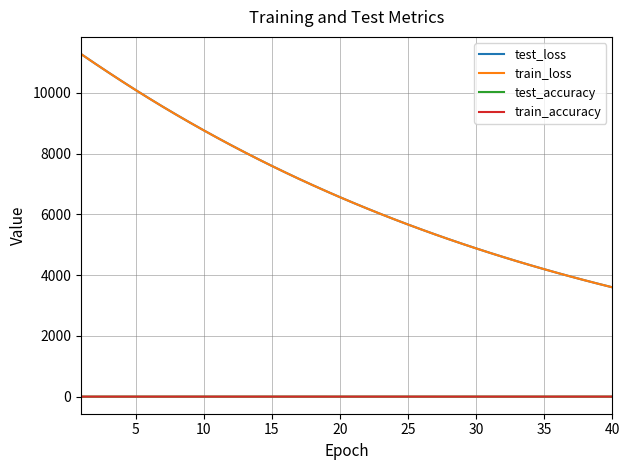

What is the highest value of the train_loss series?

11280.8